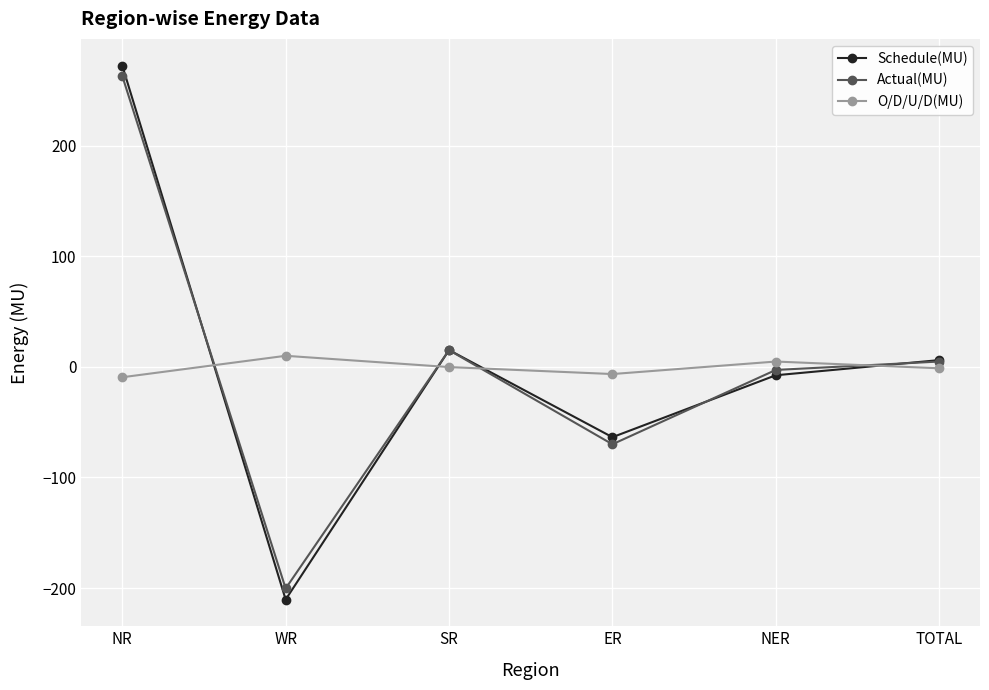

Between NR and TOTAL, which series saw the biggest shift?

Schedule(MU)